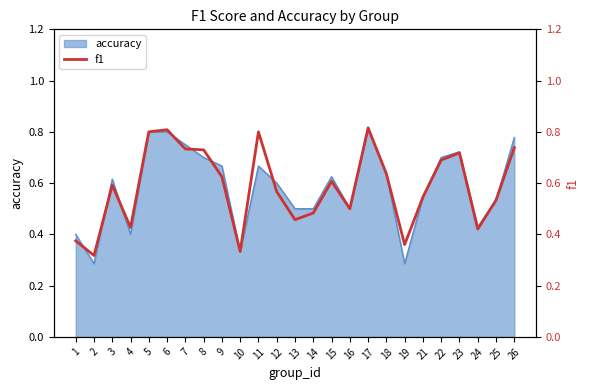

Which label corresponds to the largest value in the chart?

17